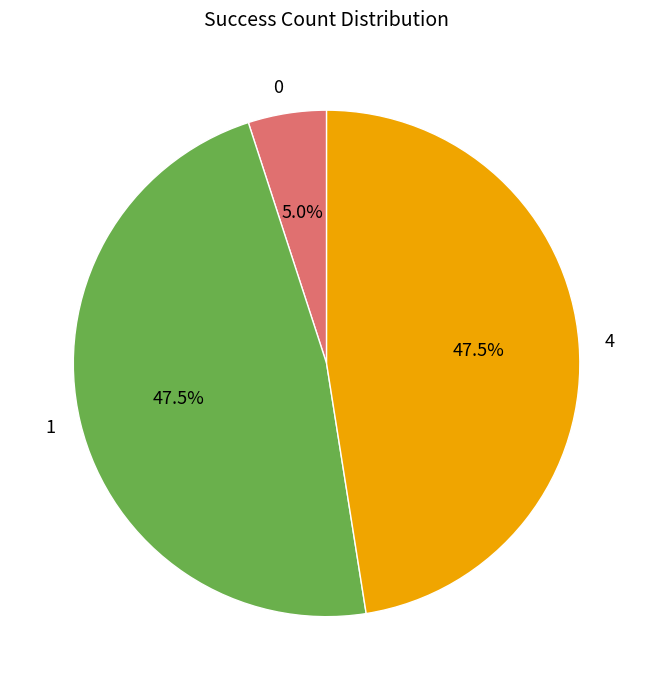

Is the sum of 0 and 4 greater than half?

Yes